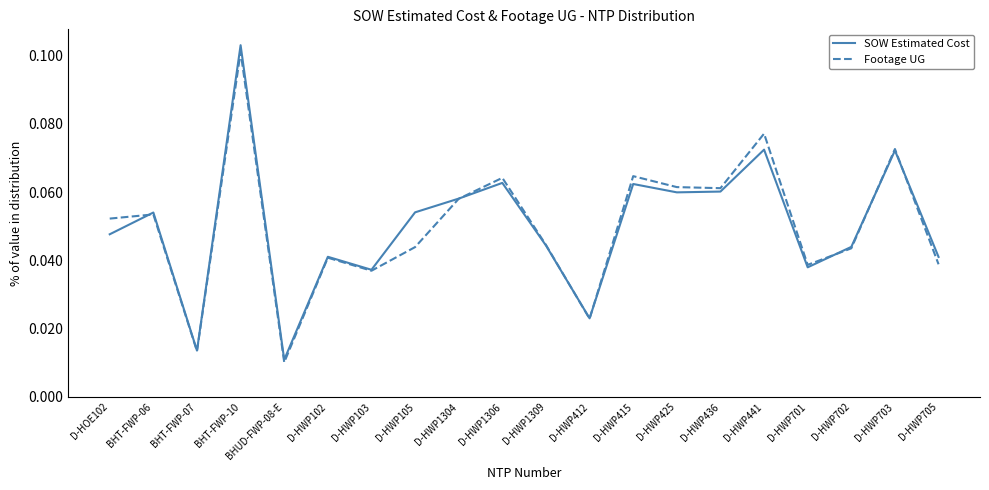

True or false: Footage UG and SOW Estimated Cost cross at least once.

True